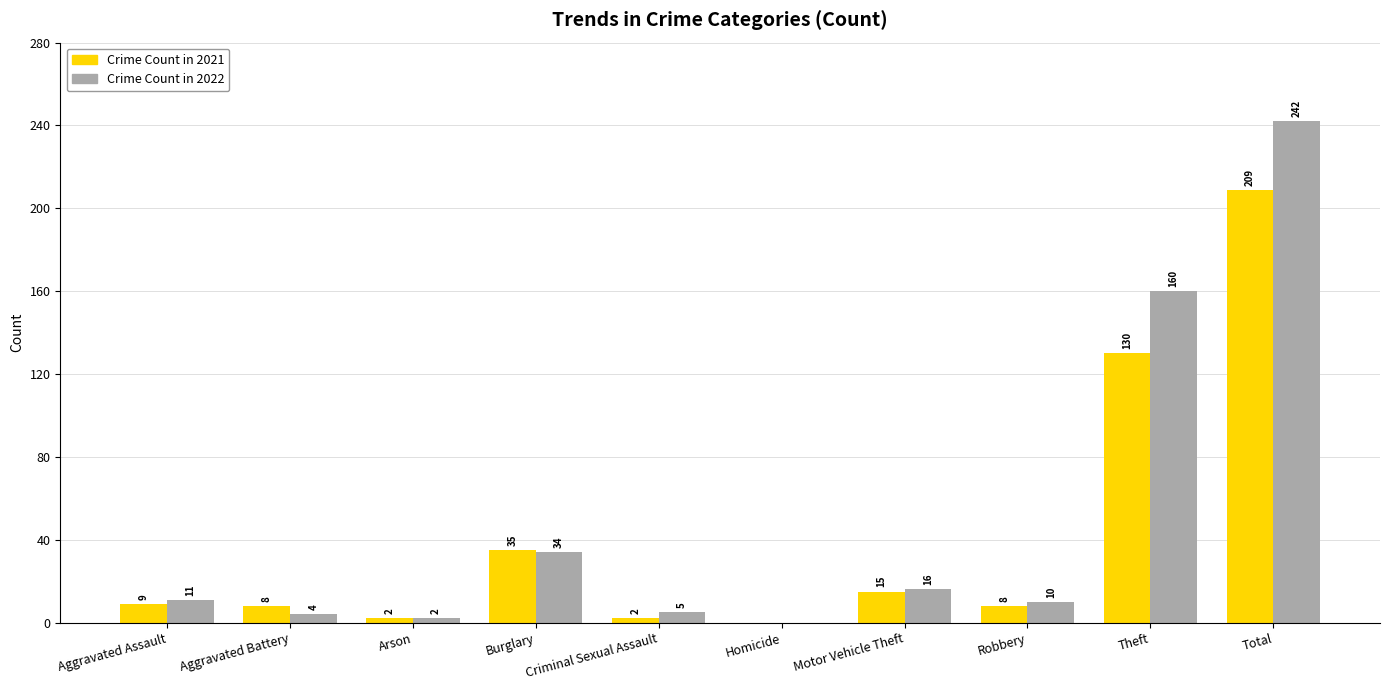

Between Aggravated Battery and Motor Vehicle Theft, which series saw the biggest shift?

Crime Count in 2022